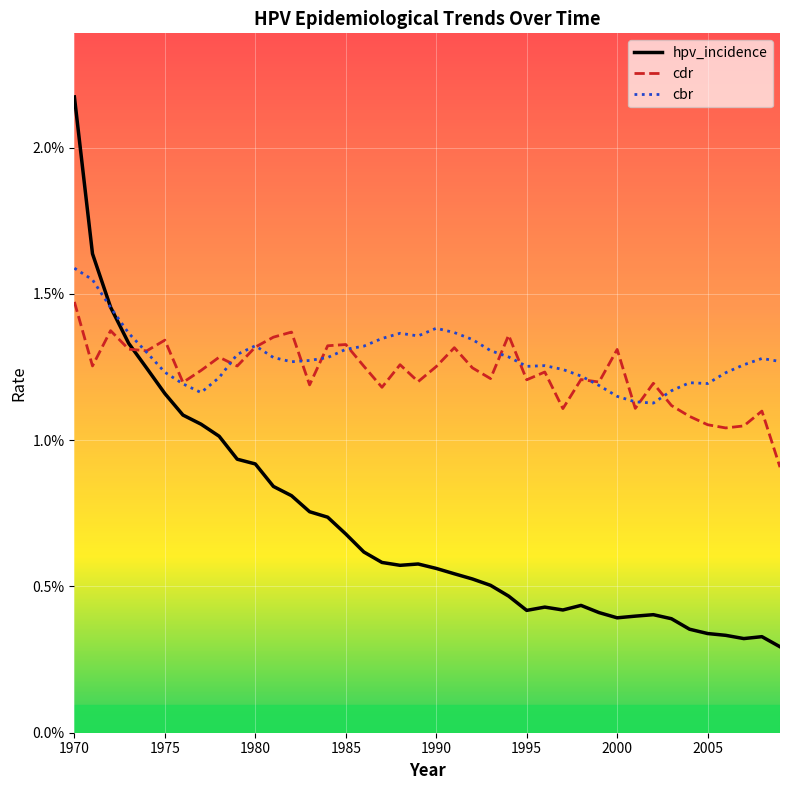

True or false: cbr has more than 0 interior local peaks.

True